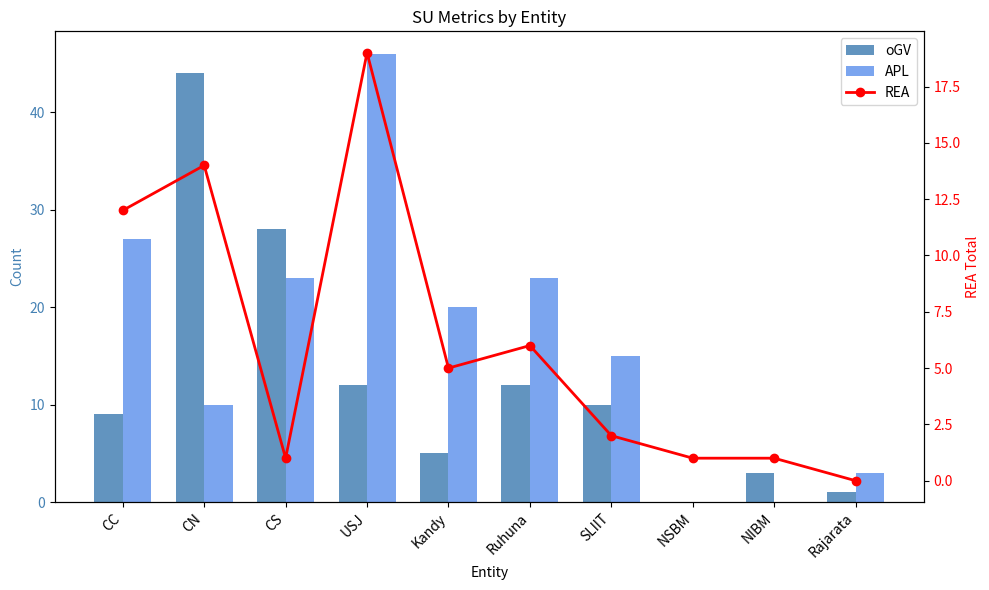

Between SLIIT and Rajarata, which series saw the biggest shift?

APL